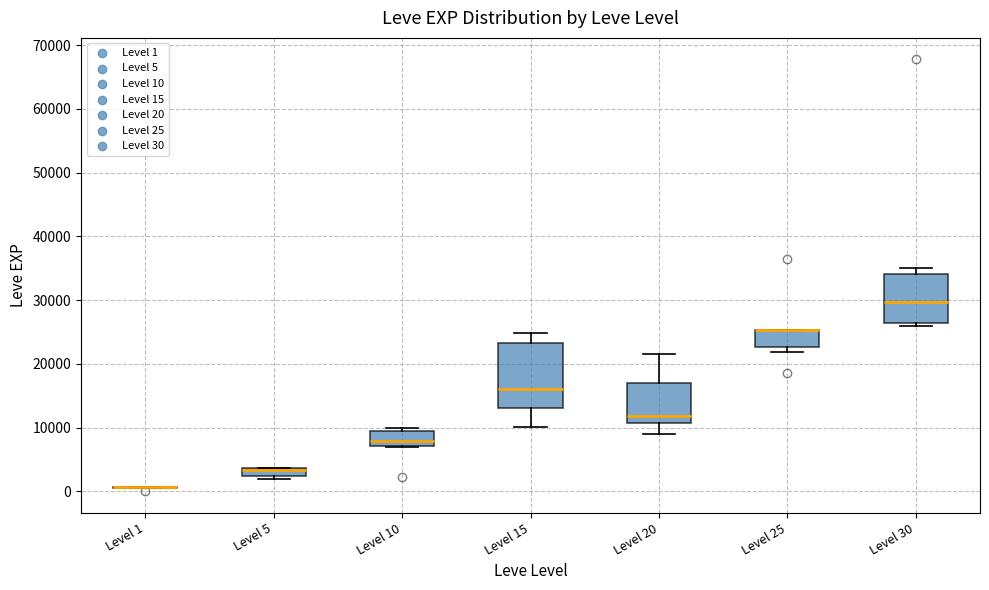

Where is the lower edge of the box for Level 5 on the y-axis? The values are not printed on the chart, so give them approximately, as read against the axis.

2000